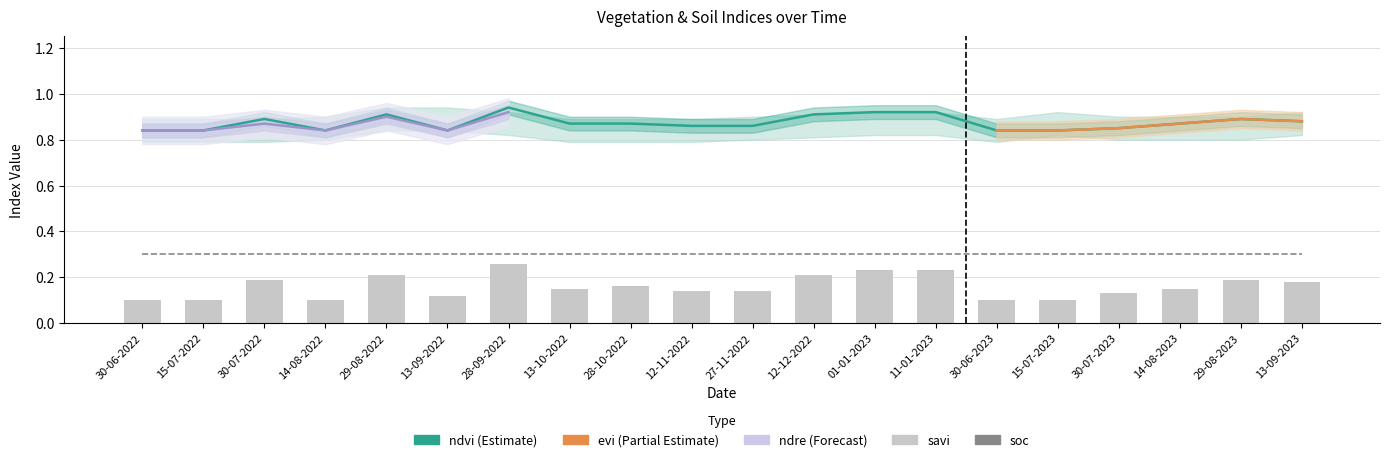

What is the spread (max minus min) of values at 12-12-2022?

0.7